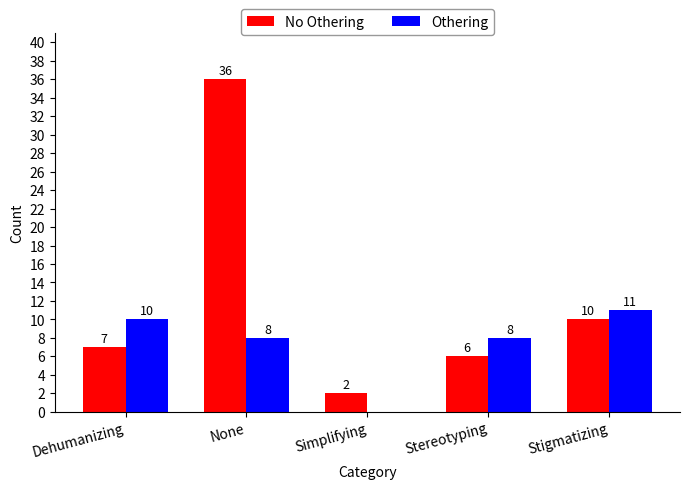

Is it true that Othering equals 13 at None?

False